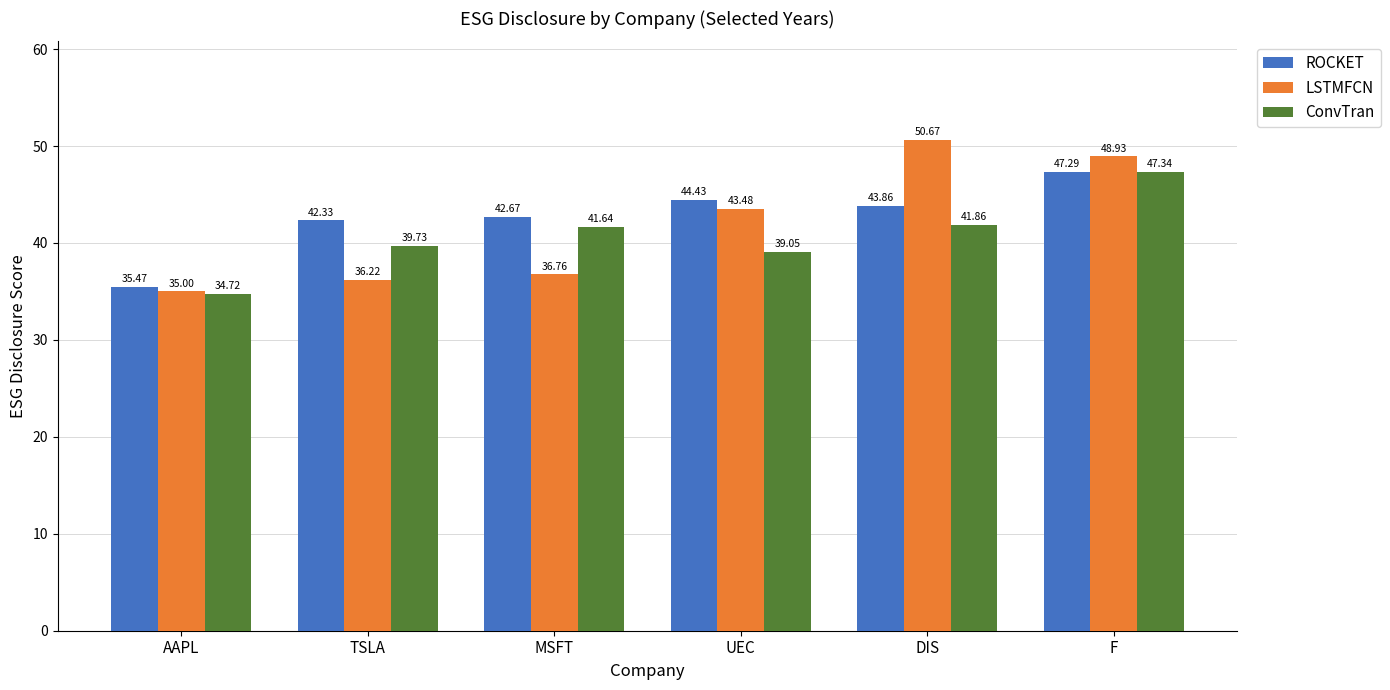

What is the value of the ConvTran bar at the 3rd from the left?

41.6